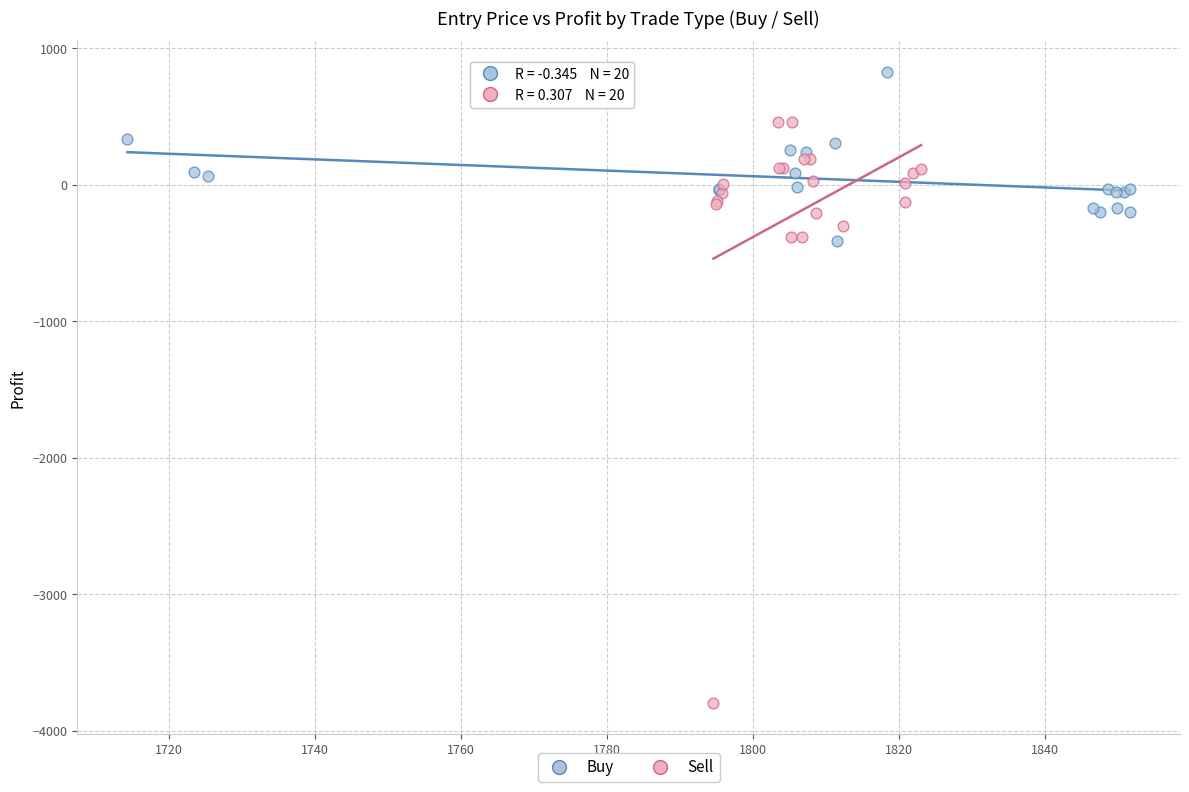

Which series has the largest Y range (max minus min)?

Sell